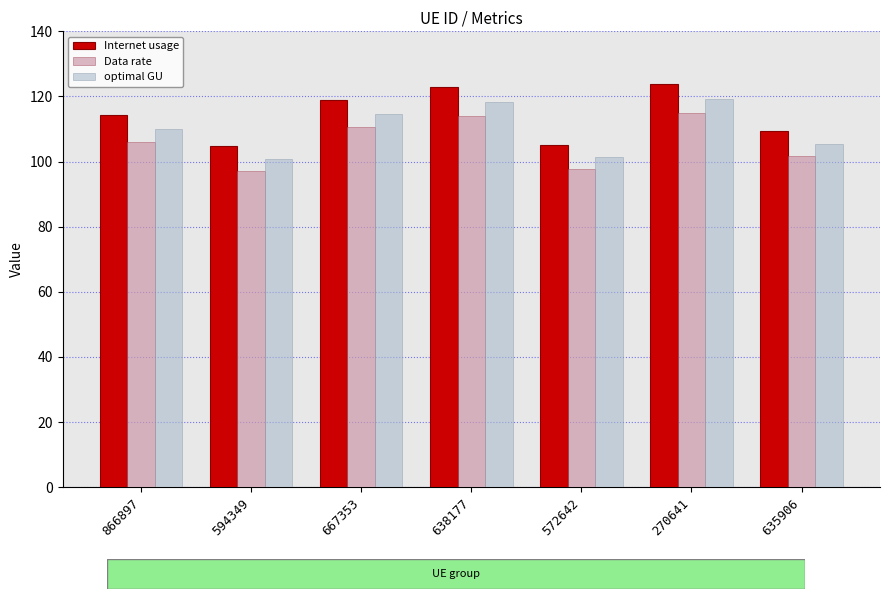

What is the total value across all series at 866897?

330.4